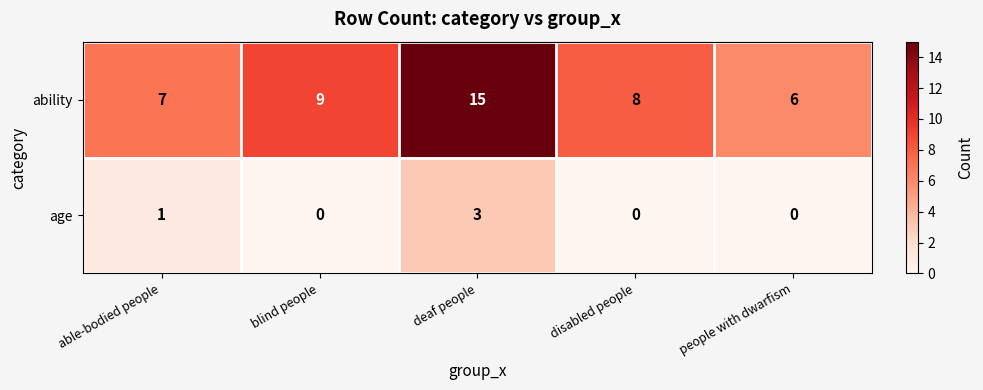

Which series has the largest total across all categories?

ability